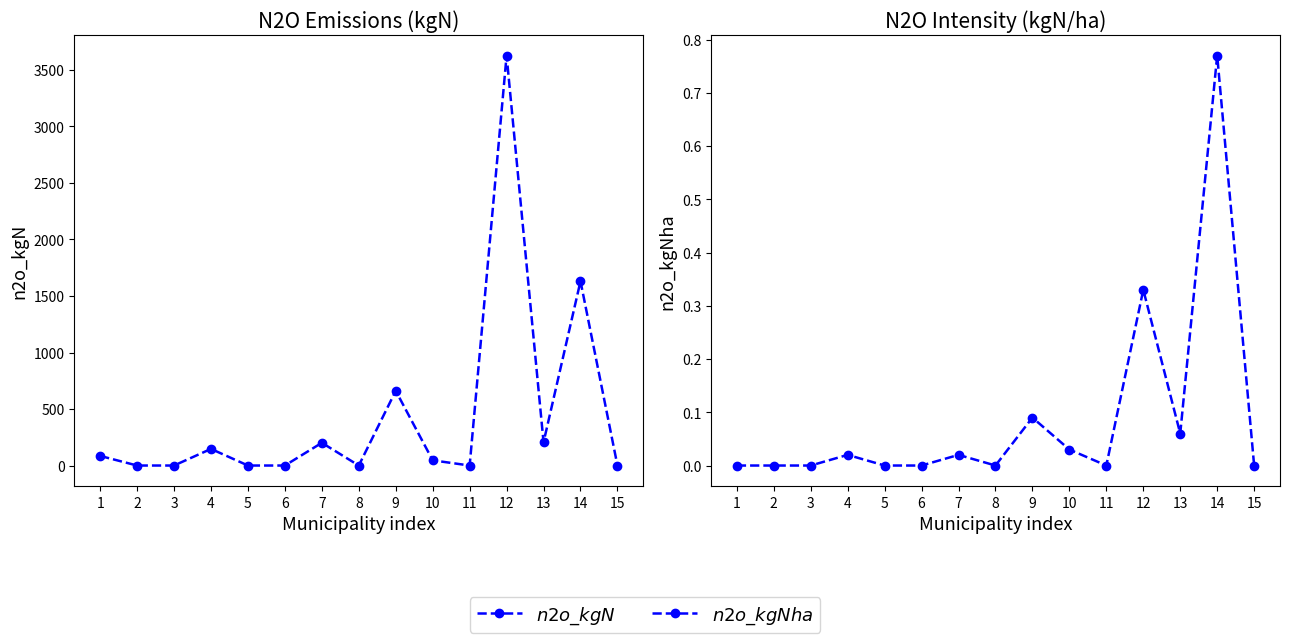

Does the chart have visible grid lines?

No